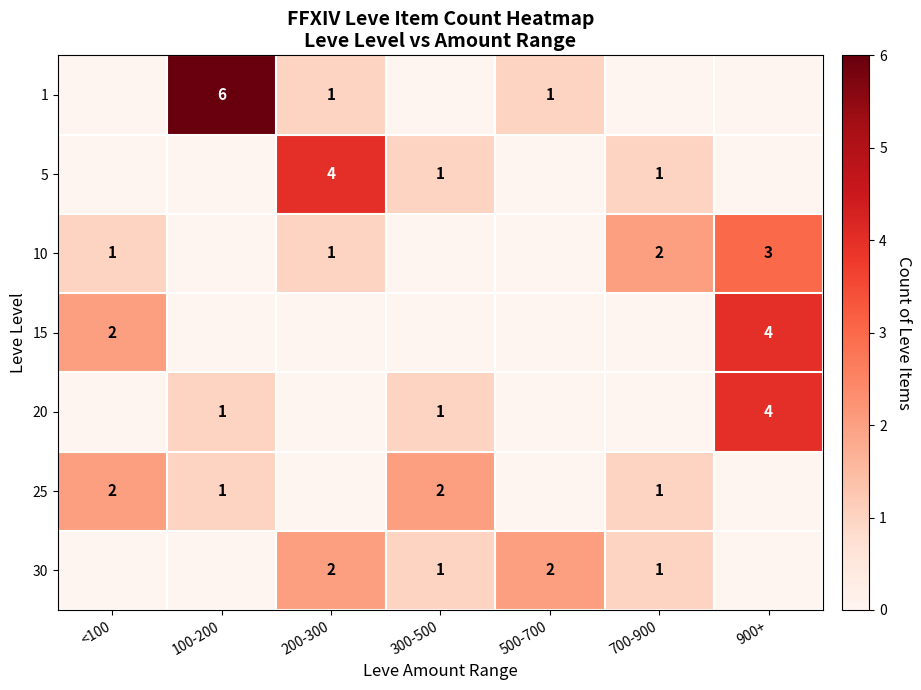

The value of 30 at 700-900 is 0. True or false?

False